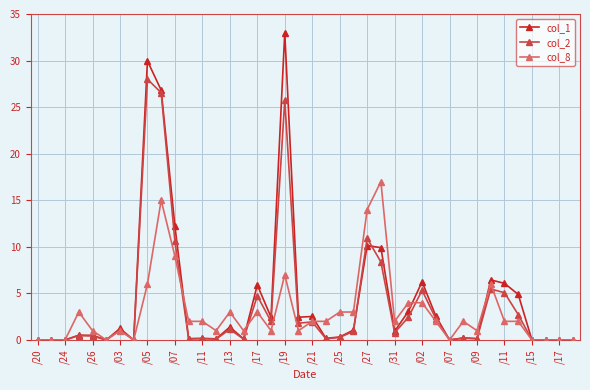

What is the maximum value for col_2?

28.0